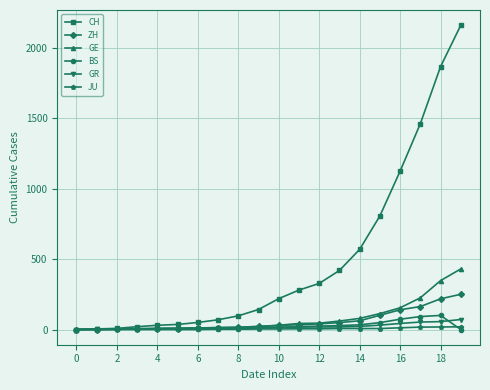

At how many categories does at least one series exceed 1547?

2